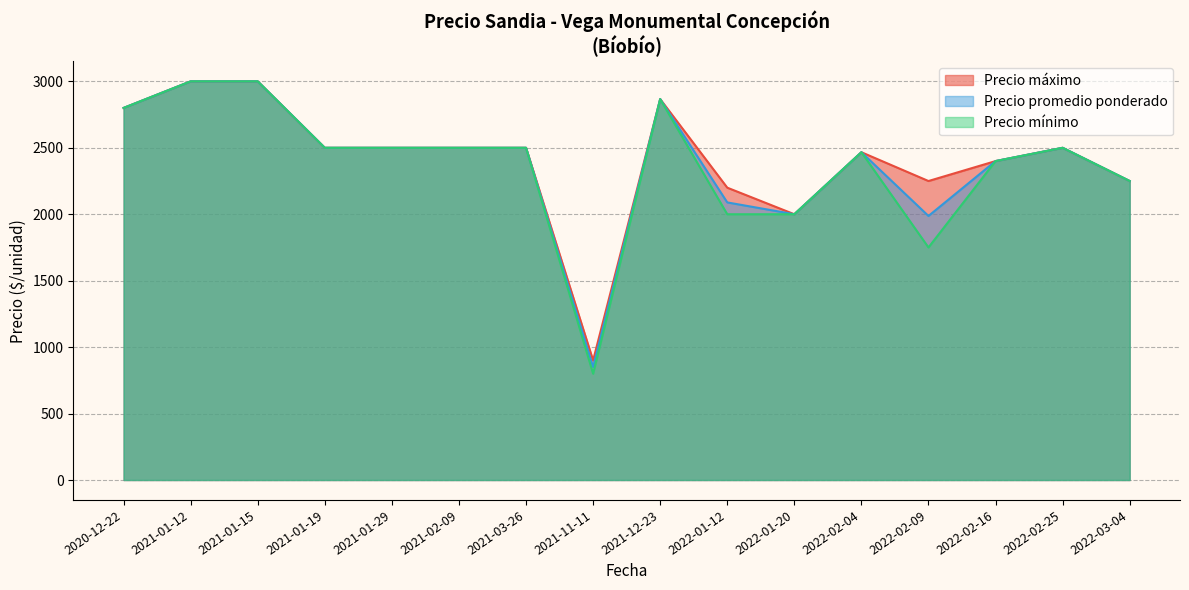

At which label does Precio máximo reach its minimum?

2021-11-11